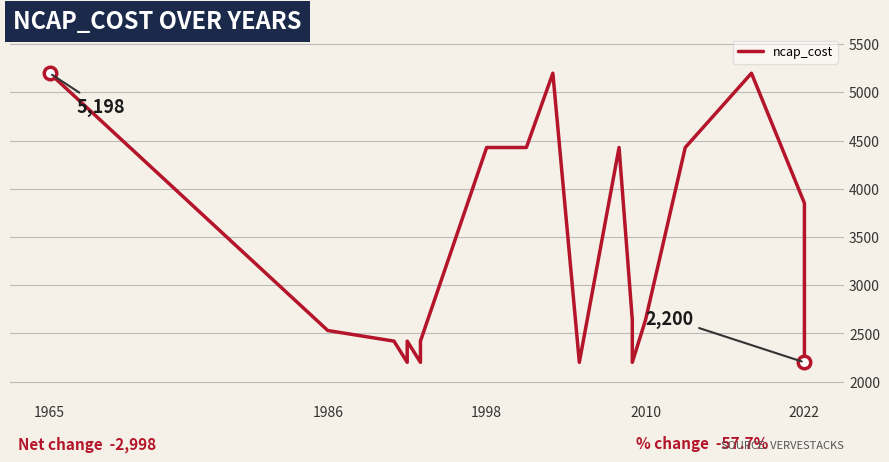

Is this an area chart (filled region under the line)?

No